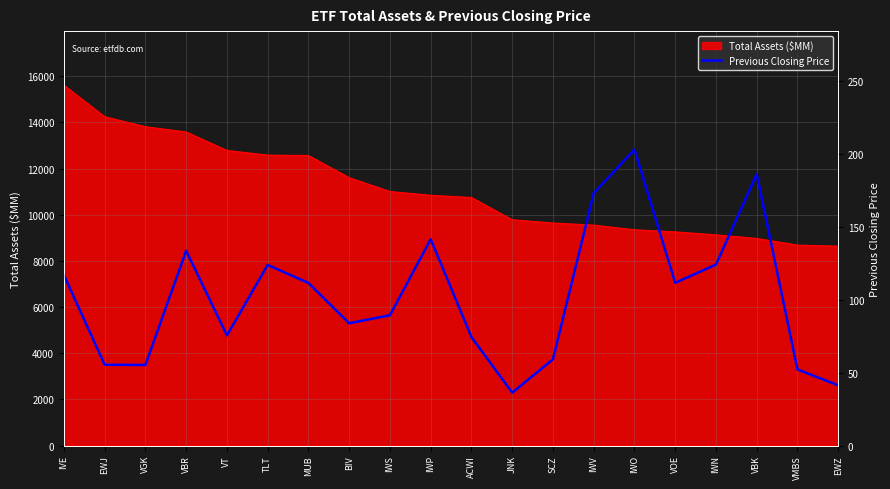

How many interior local peaks (higher than both neighbors) does the data have?

5